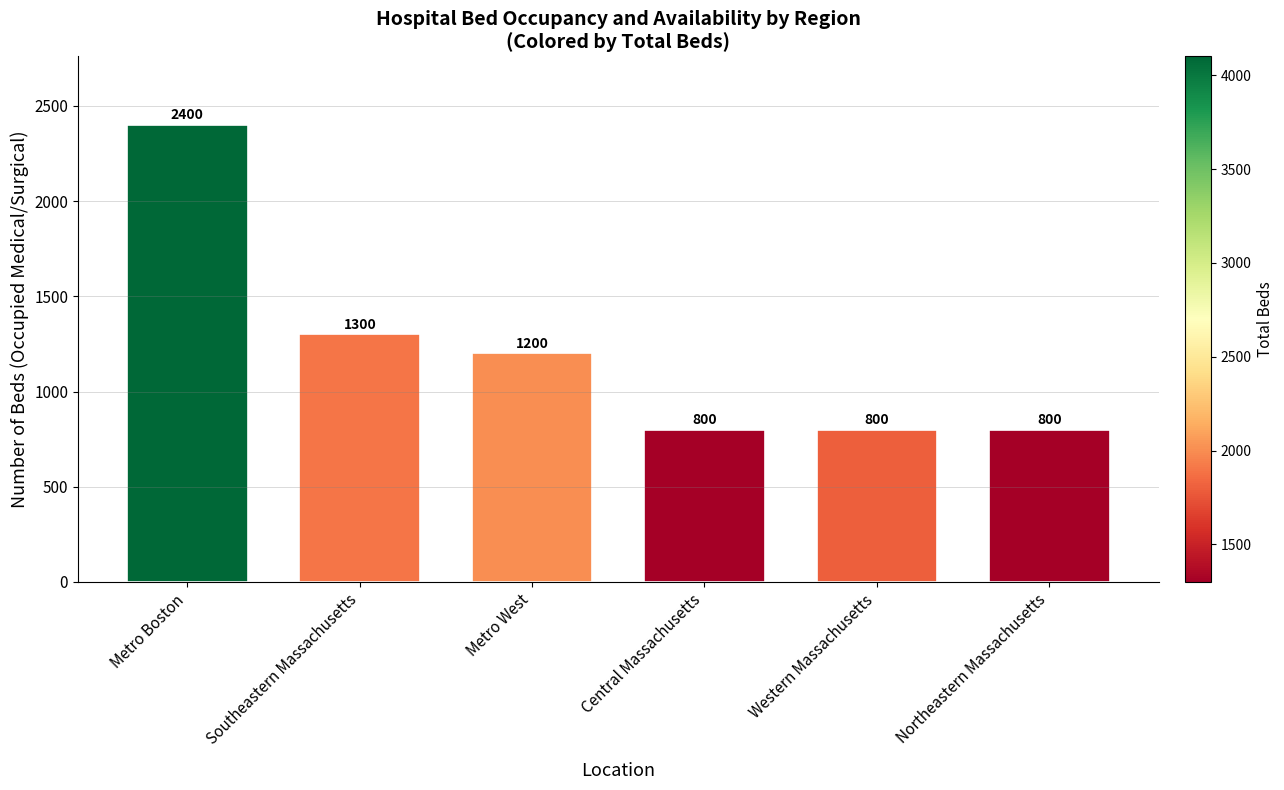

What position from the left is Metro Boston?

1